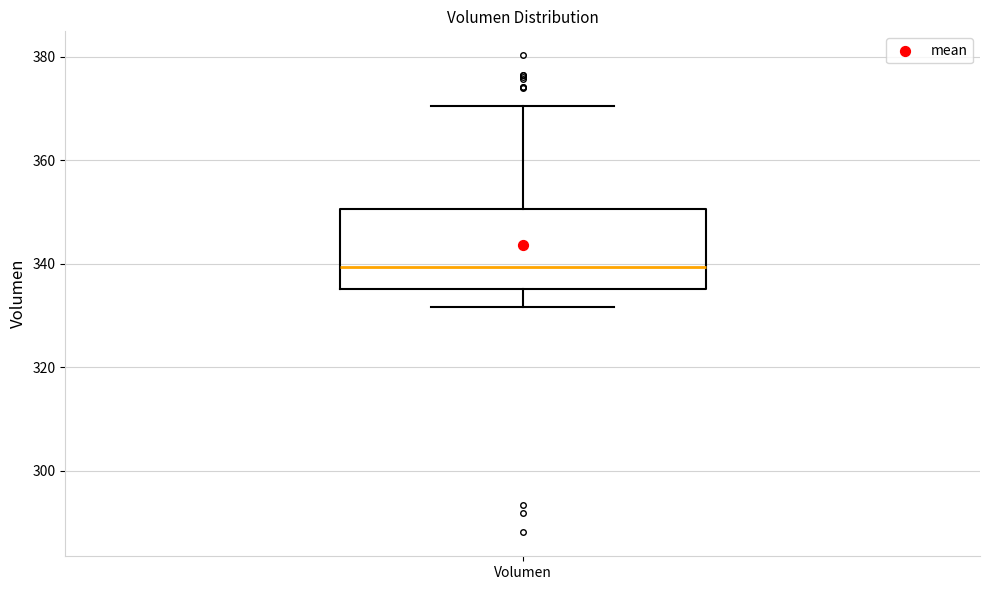

Where does the lower whisker of the box for Volumen end on the y-axis? The values are not printed on the chart, so give them approximately, as read against the axis.

332